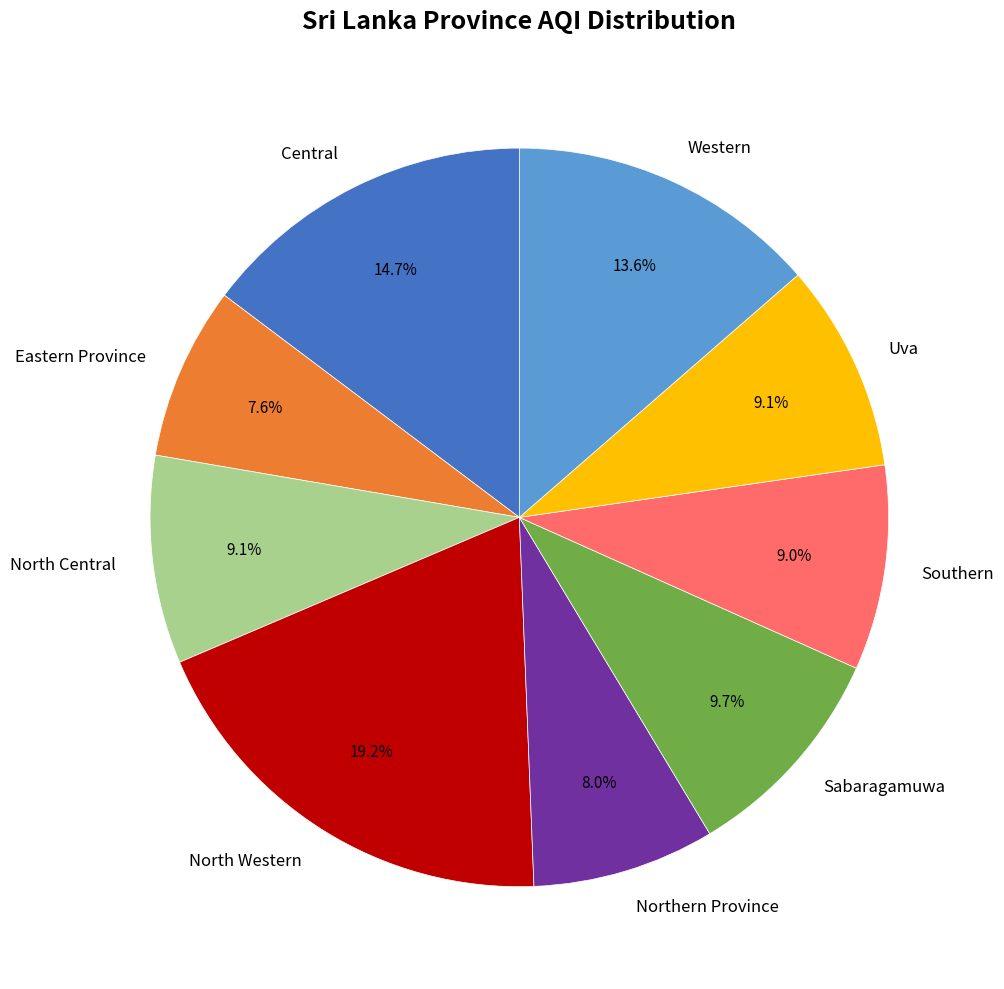

What percentage is the Sabaragamuwa slice, to the nearest percent?

10%